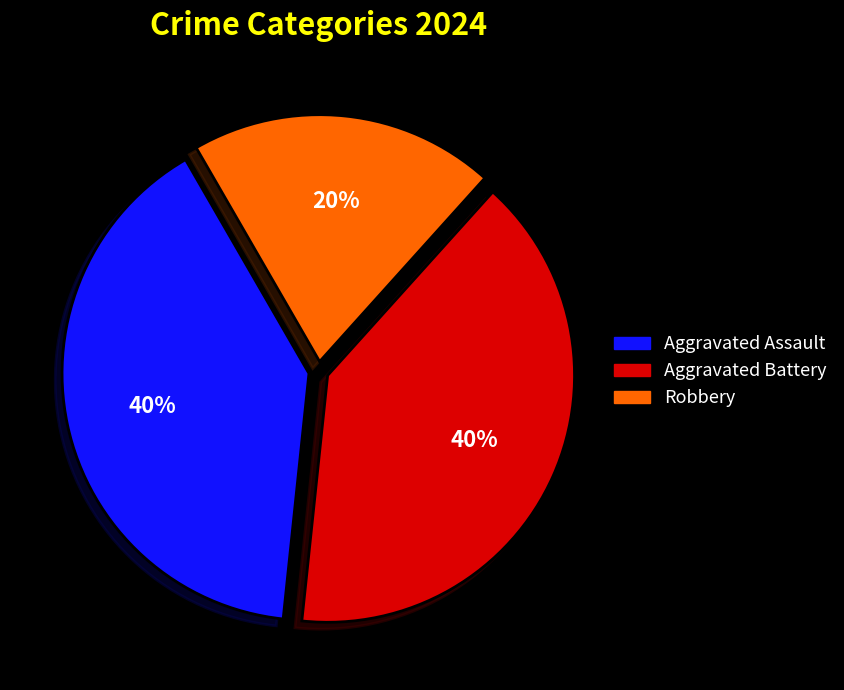

To the nearest percent, what is the average slice percentage?

33%